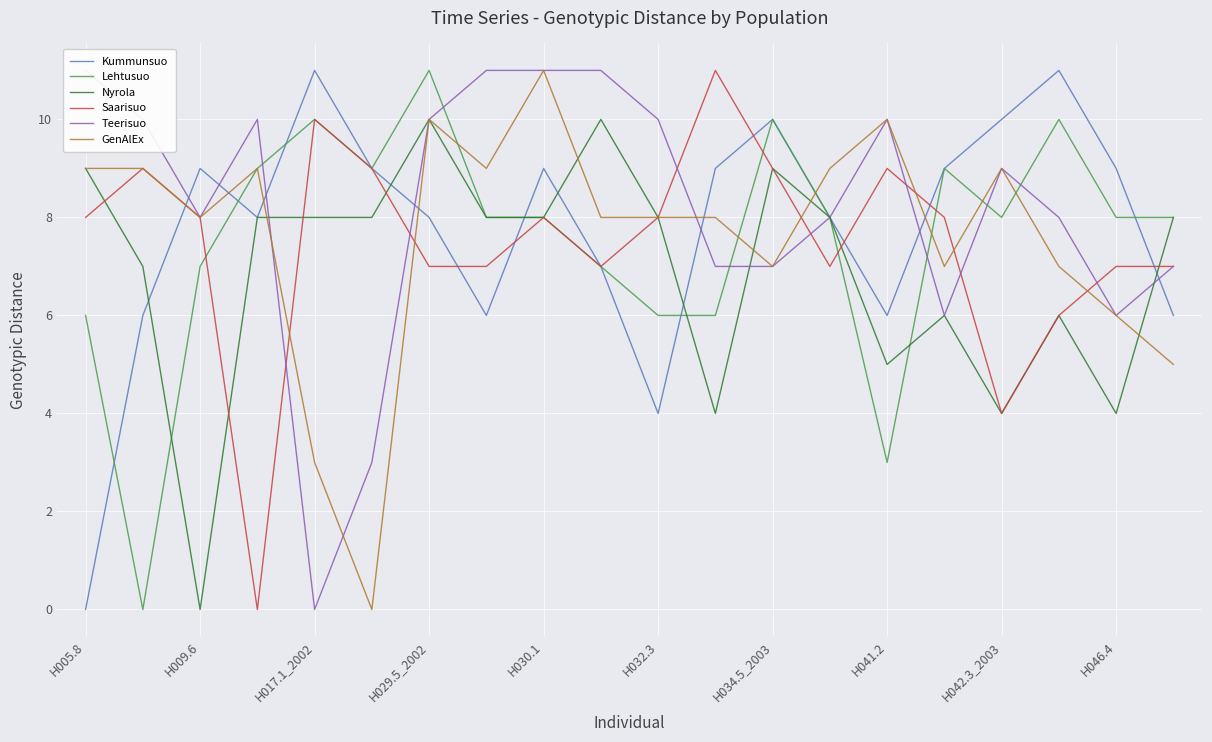

What is the maximum value for Nyrola?

10